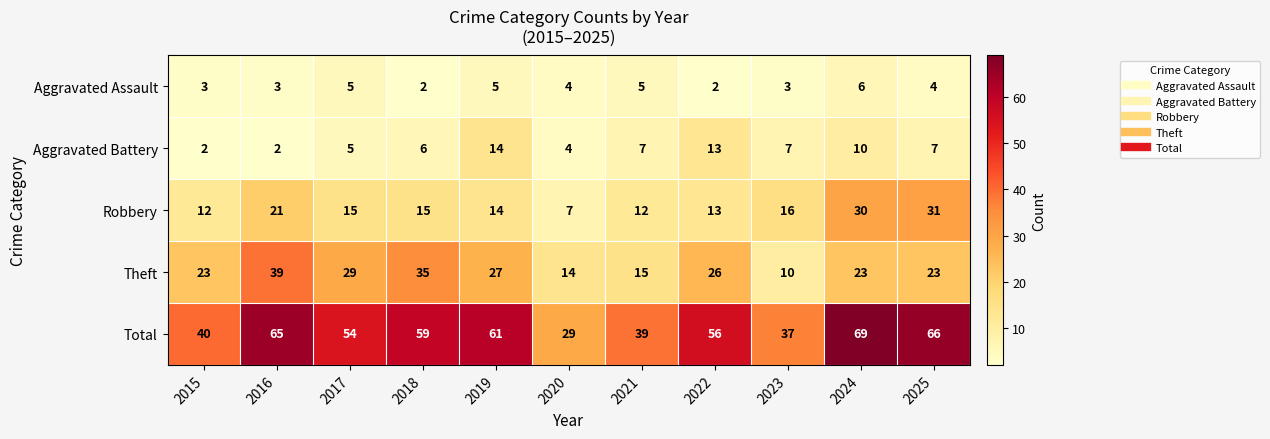

Where does the Aggravated Battery series first go above 7?

2019